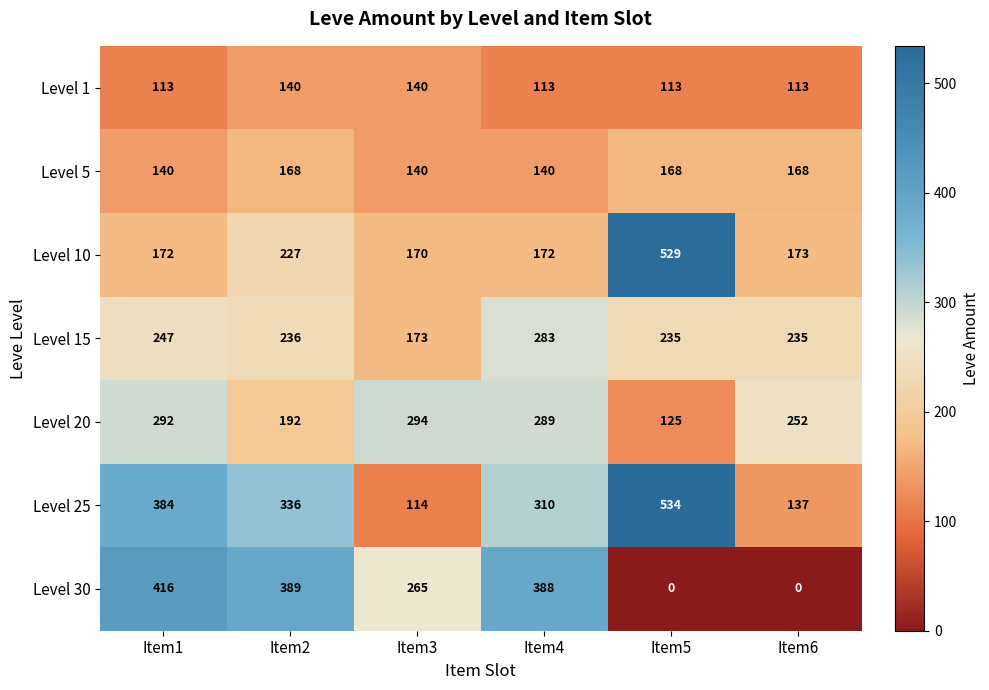

List the labels in order of Level 20 value, largest first.

Item3, Item1, Item4, Item6, Item2, Item5